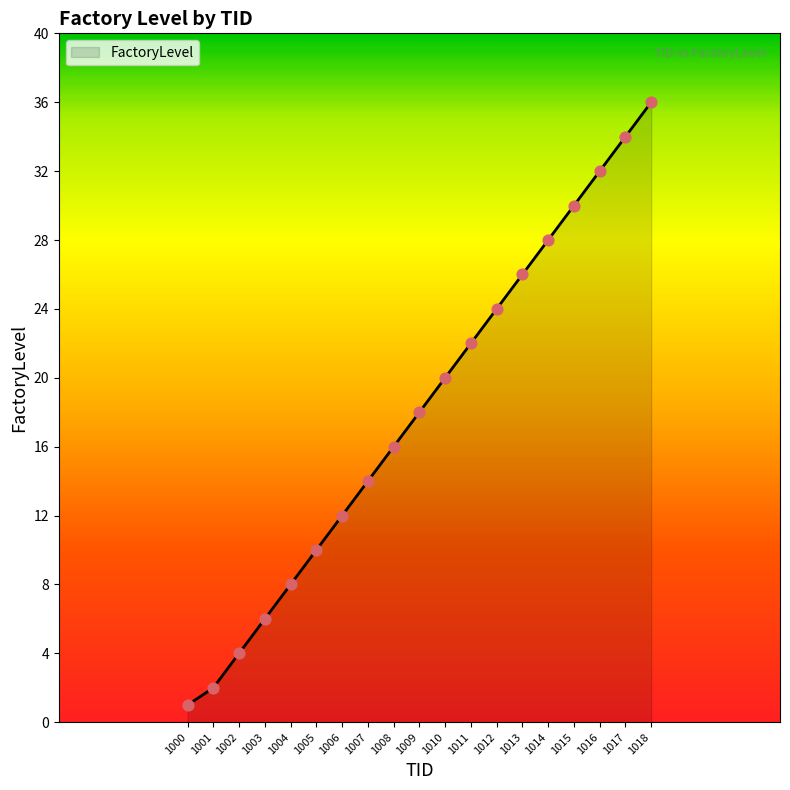

Approximately how many times larger is the value at 1003 compared to 1000?

6.0